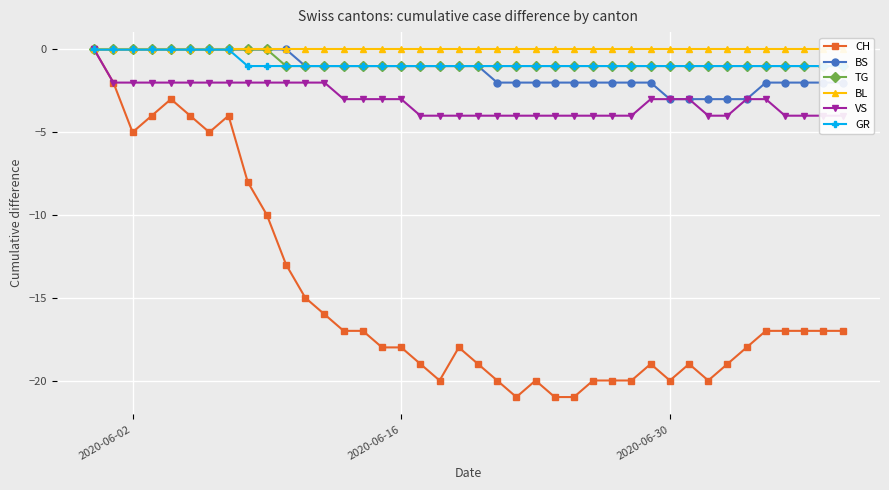

Is this an area chart (filled region under the line)?

No